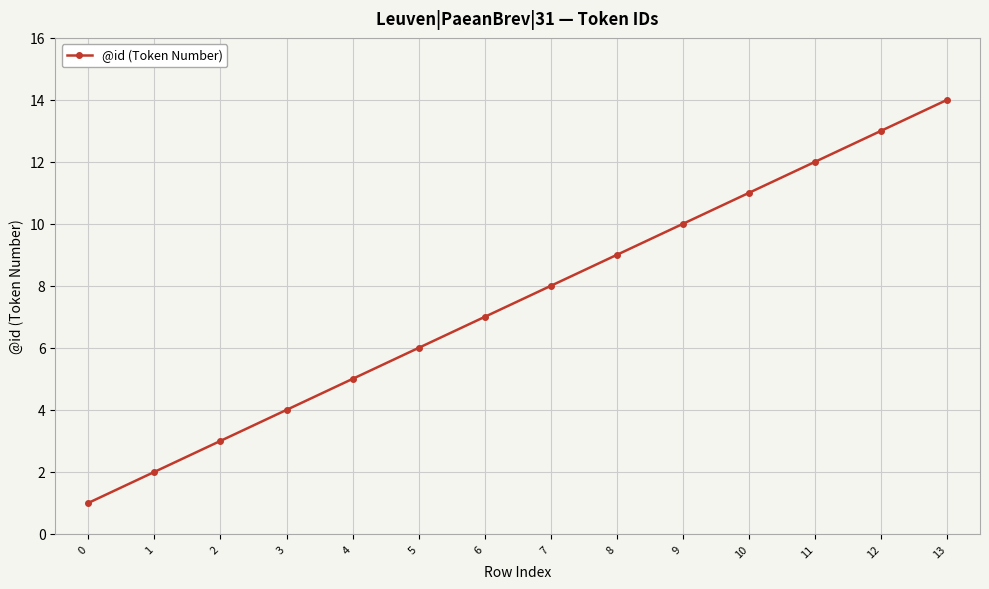

Is this an area chart (filled region under the line)?

No